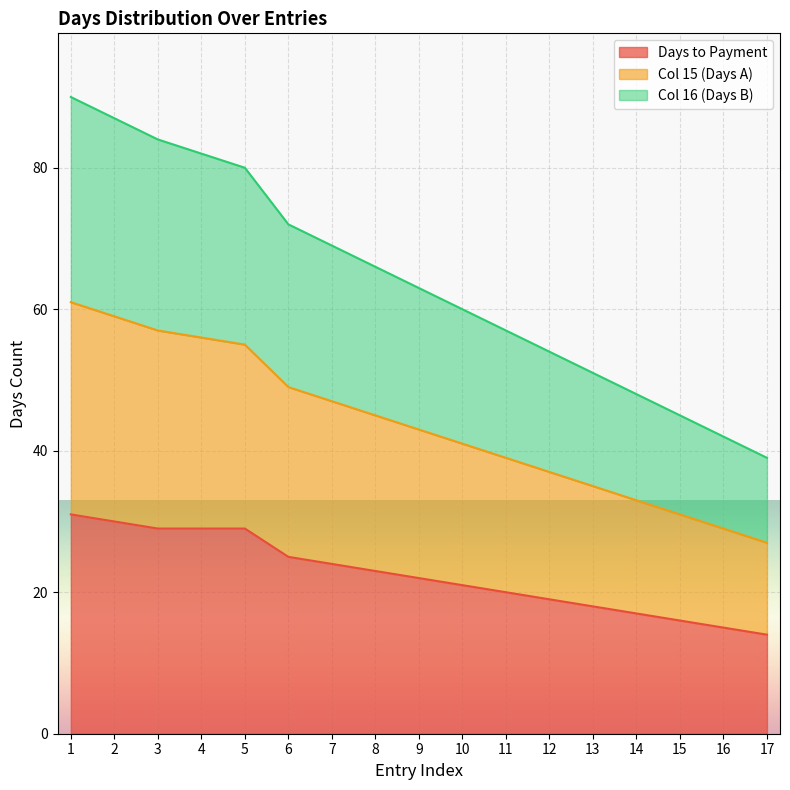

The Col 16 (Days B) series shows 57 at 10. True or false?

False